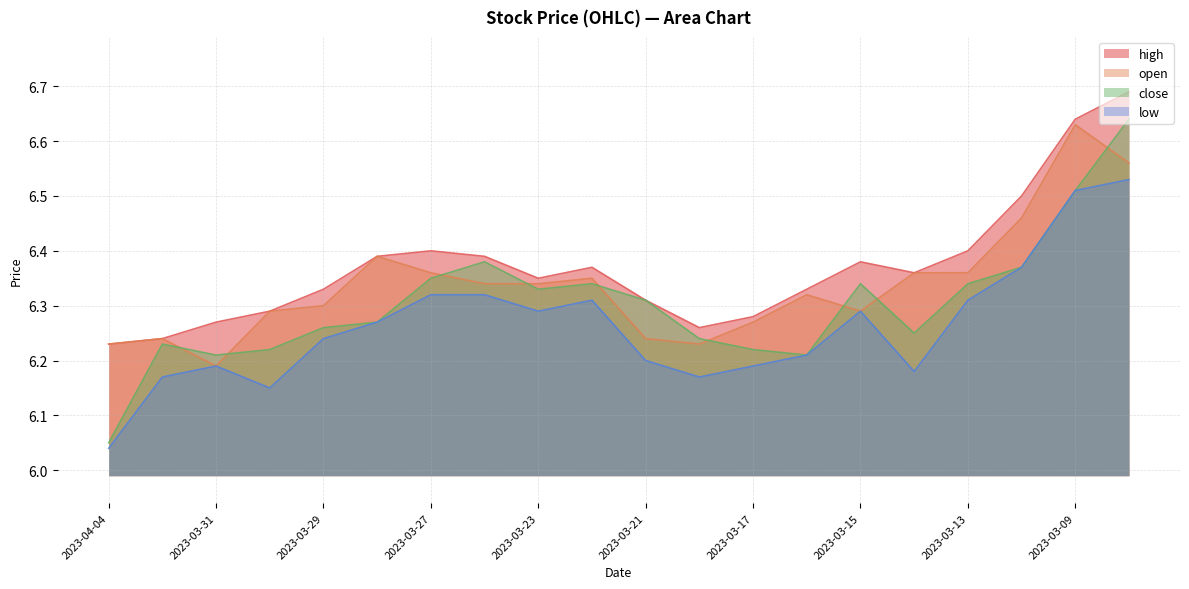

At how many categories does at least one series exceed 6?

20